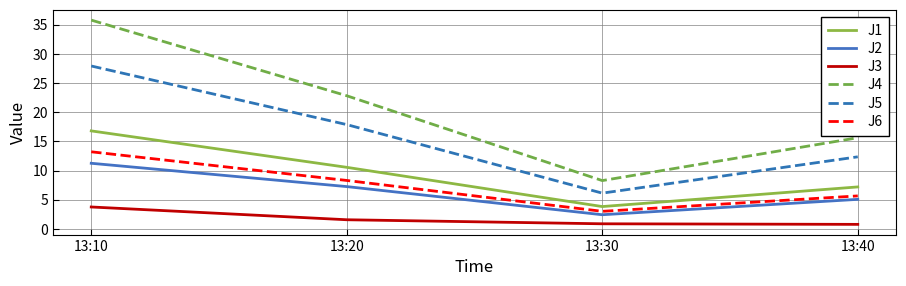

Which series has the widest spread of values?

J4